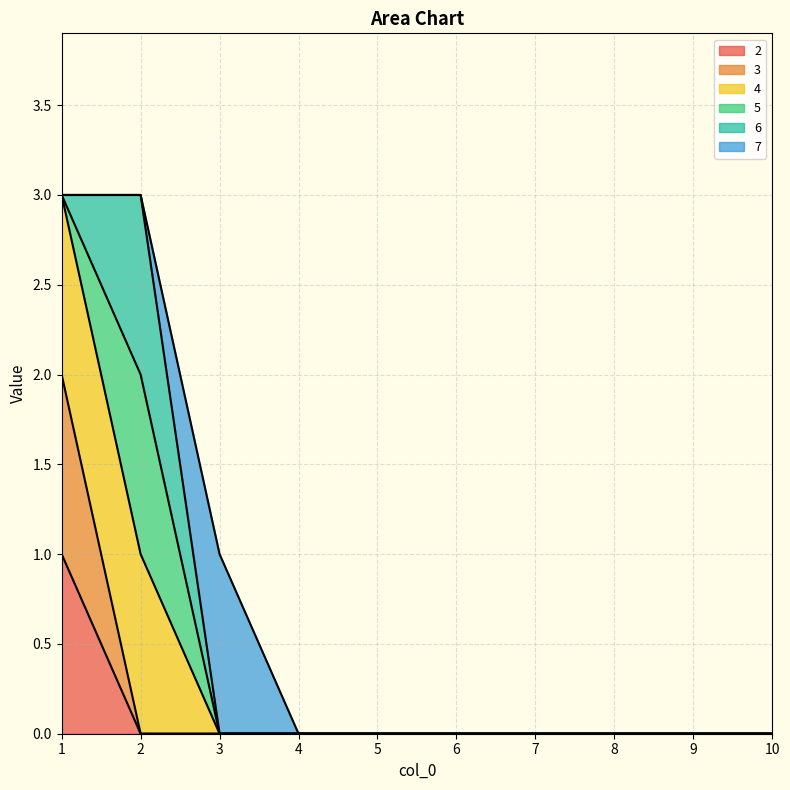

The value of 3 at 2 is 0. True or false?

True